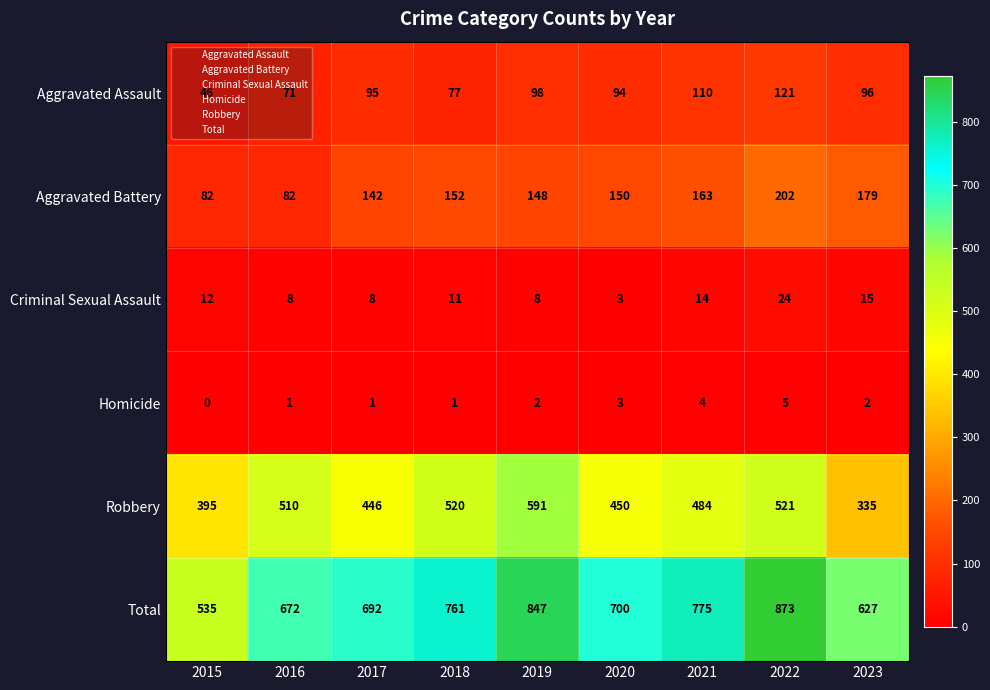

What is the average value of the Aggravated Assault series?

90